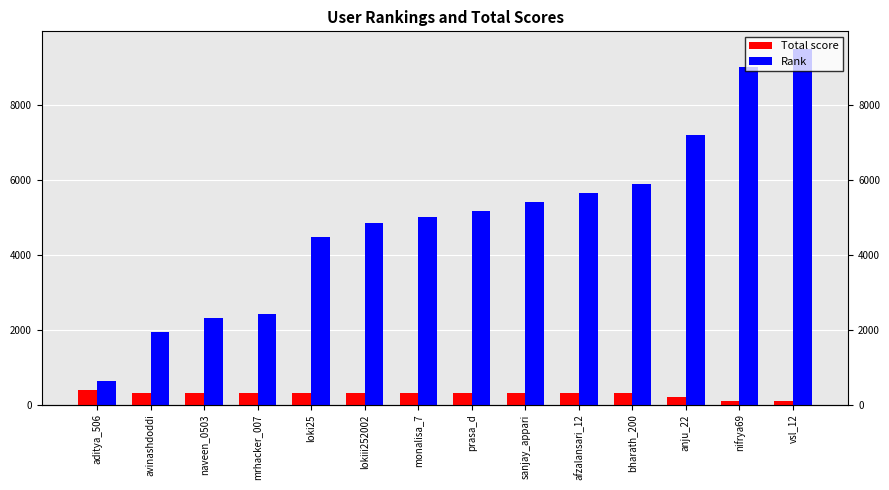

Which series changed the most between naveen_0503 and afzalansari_12?

Rank